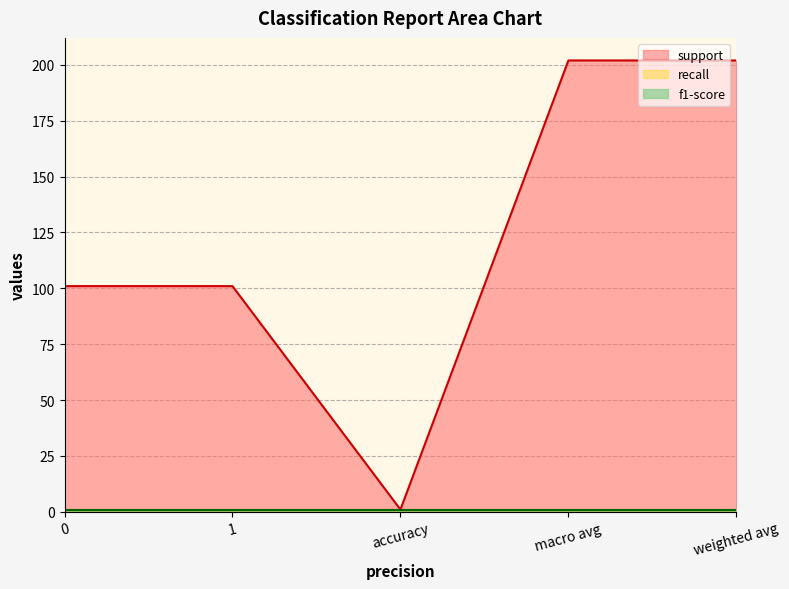

What is the approximate value of f1-score at weighted avg?

1